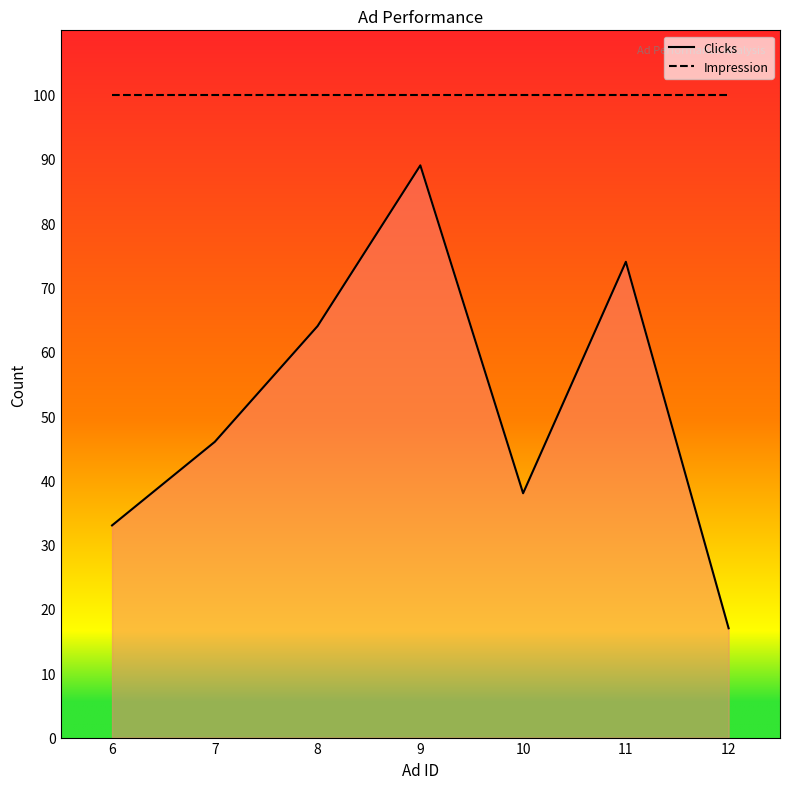

Which category has the highest value in the Clicks series?

9